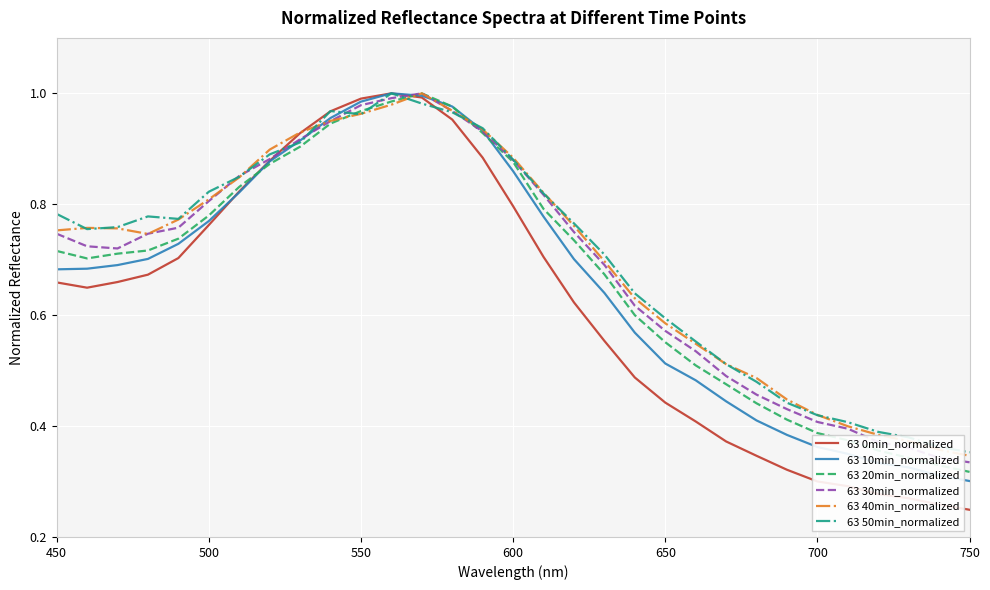

True or false: 63 20min_normalized and 63 10min_normalized cross at least once.

True